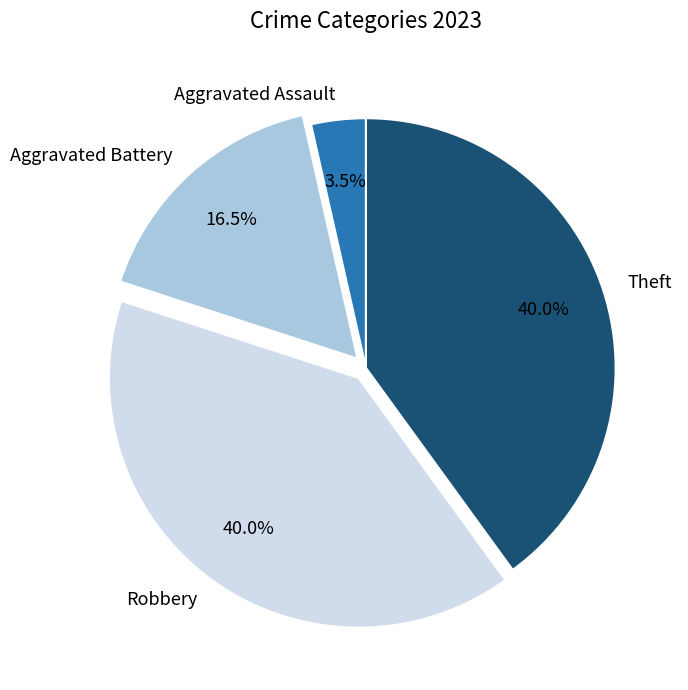

Does Aggravated Assault account for over 50% of the chart?

No